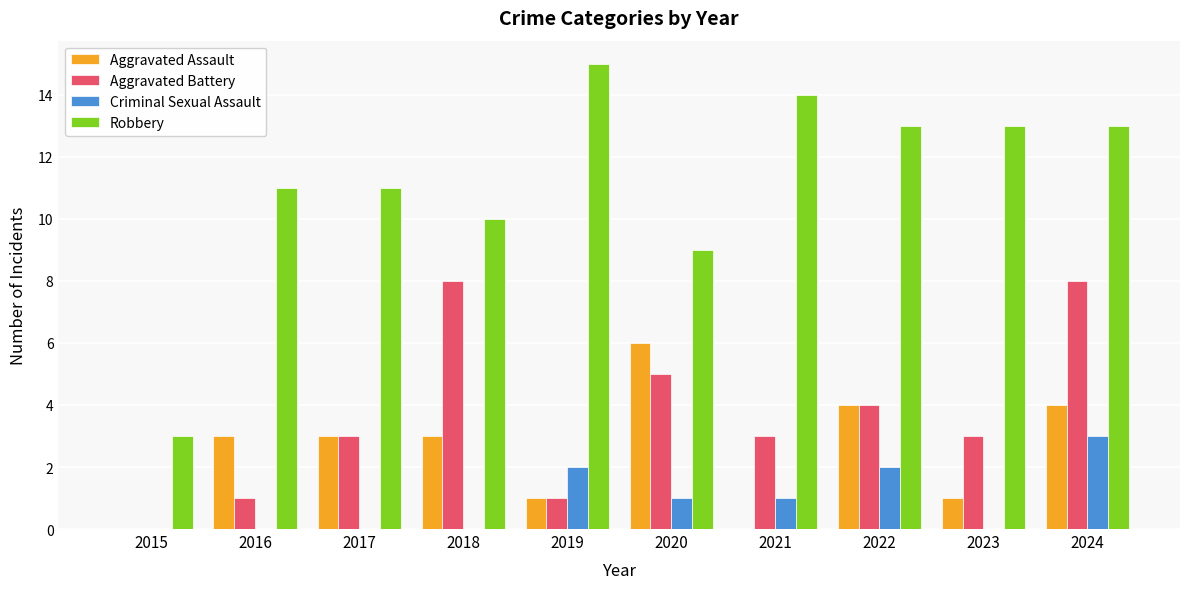

Between 2018 and 2023, which series saw the biggest shift?

Aggravated Battery